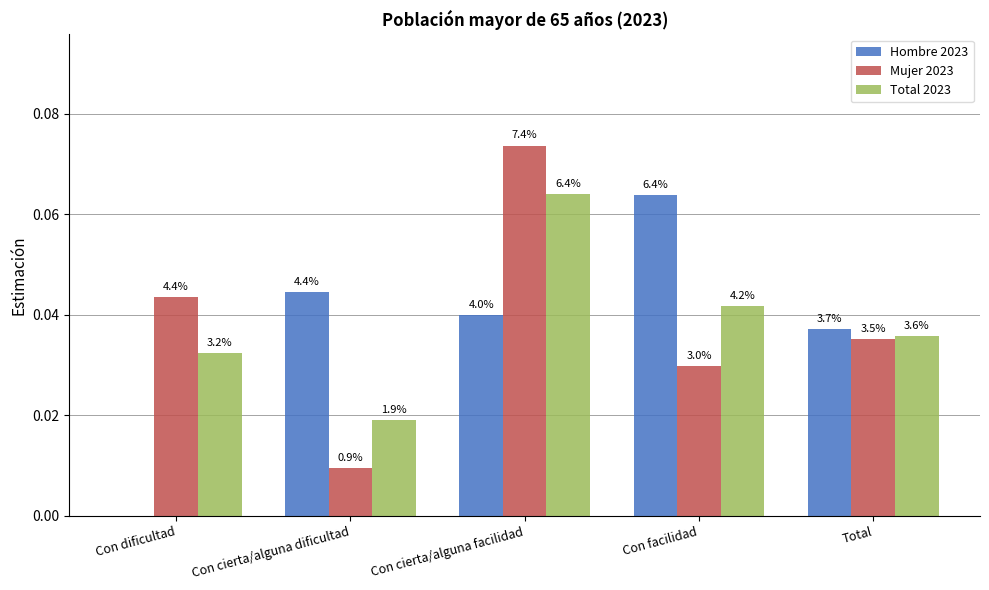

What is the label of the 5th bar from the left?

Total